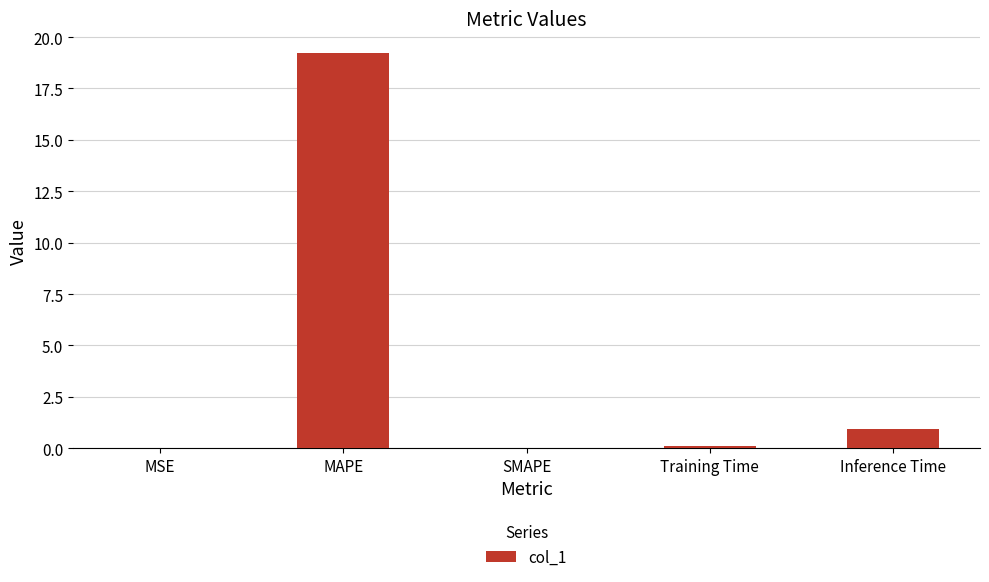

What is the change in value from MAPE to Inference Time?

-18.3